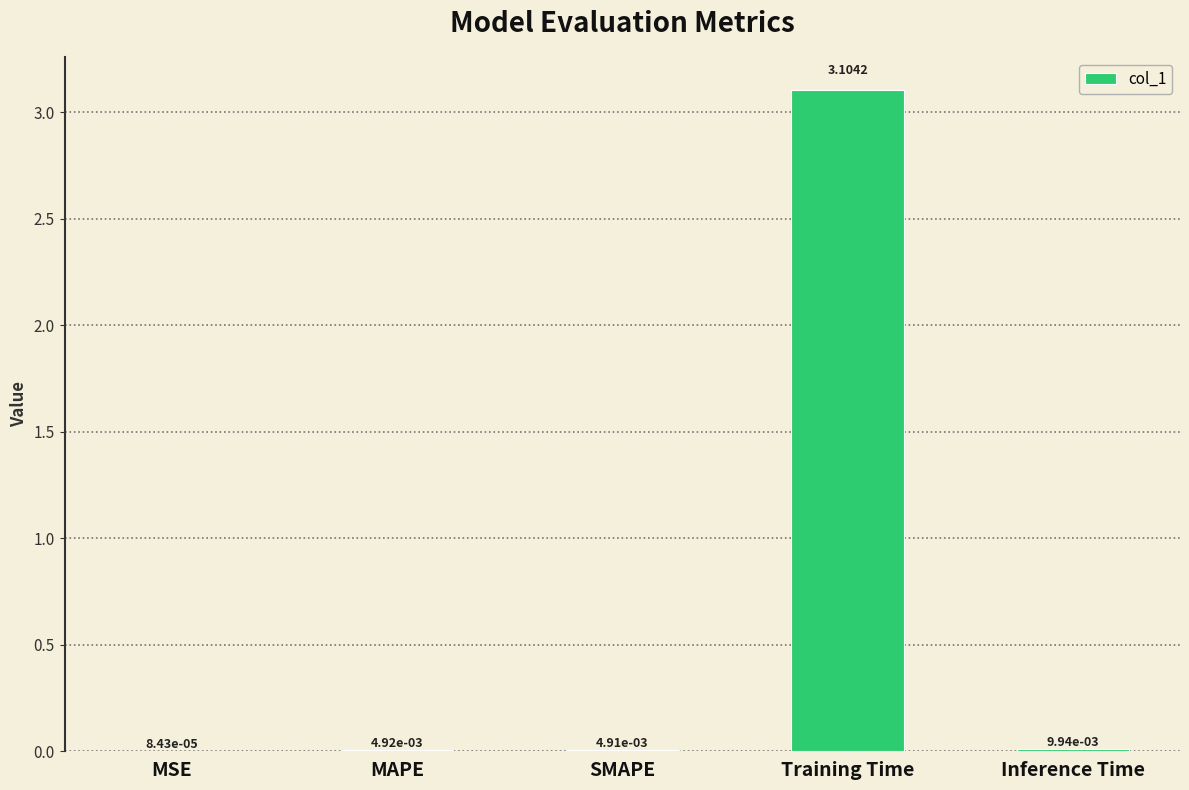

Which label corresponds to the largest value in the chart?

Training Time